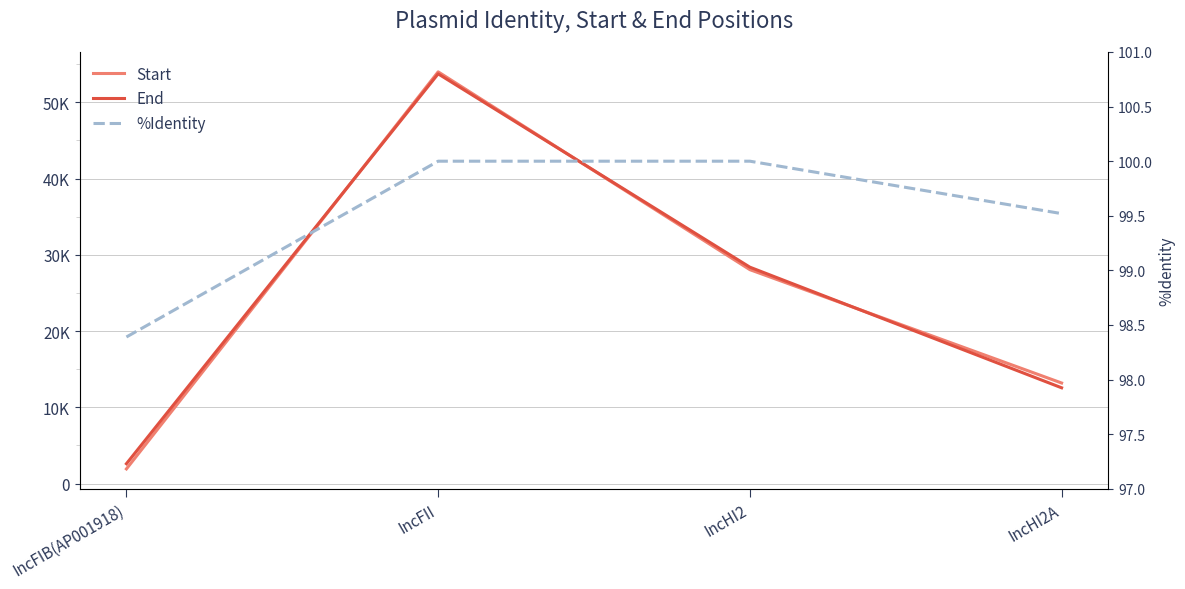

Does the chart display data point markers on the line(s)?

No